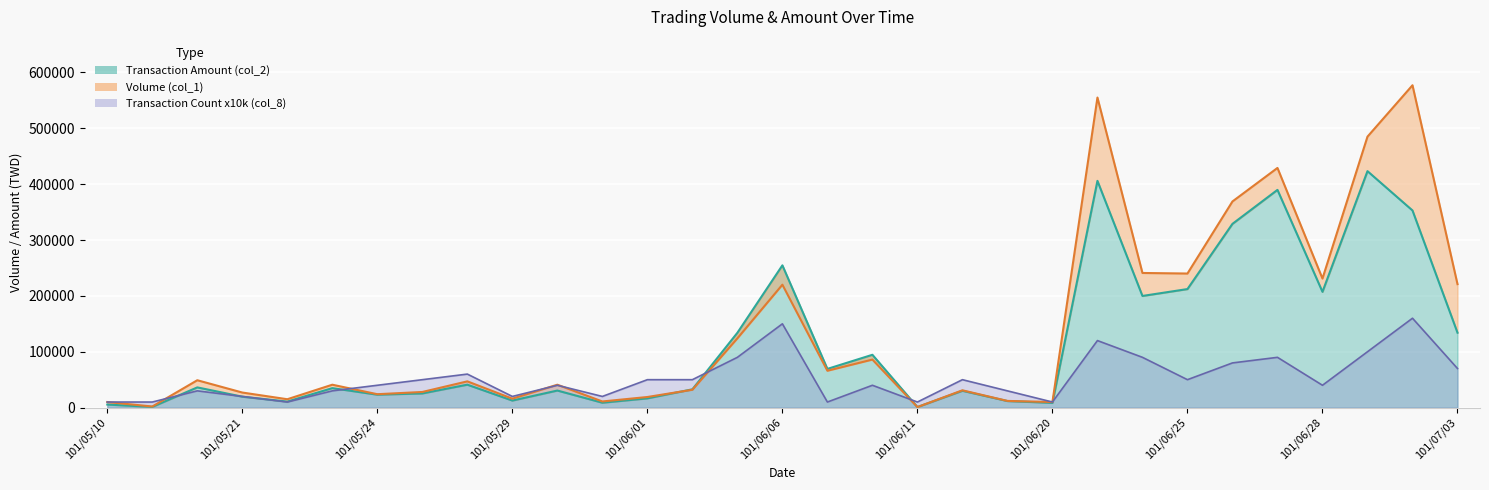

Between 101/05/22 and 101/06/05, which series saw the biggest shift?

Transaction Amount (col_2)